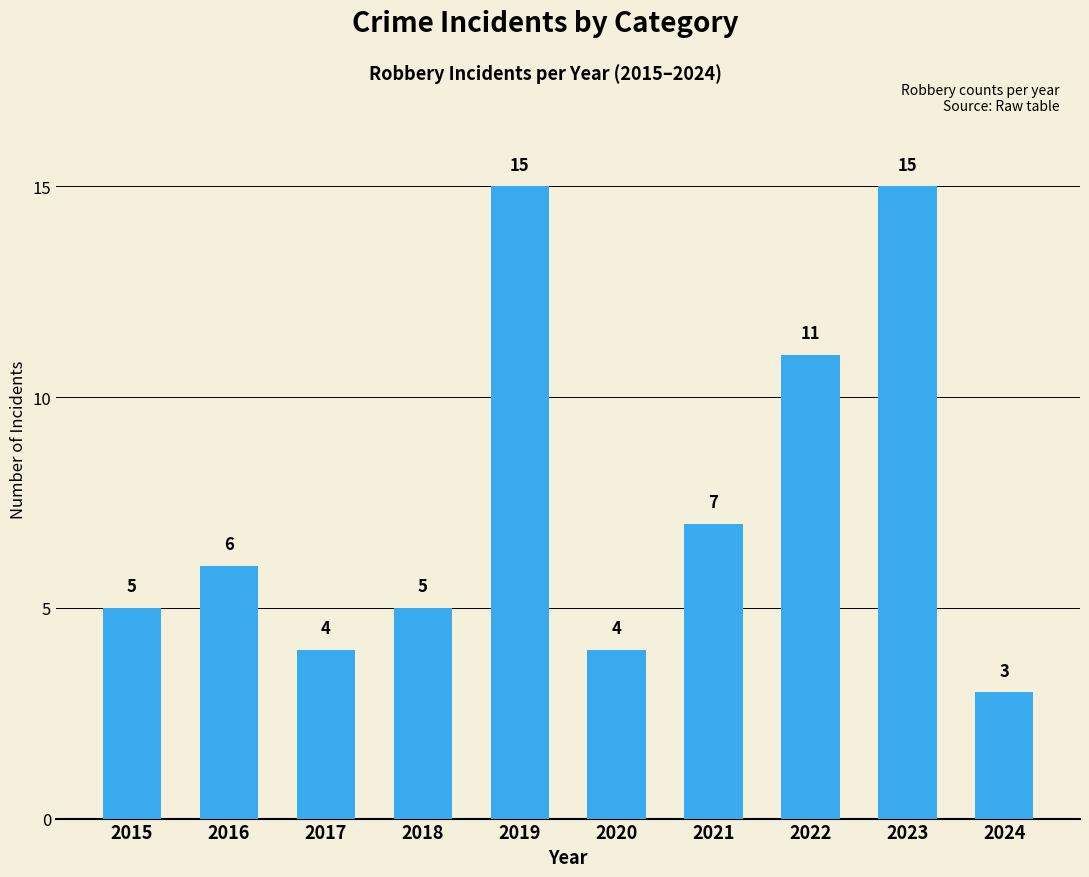

At which category does the chart reach its minimum across all series?

2024